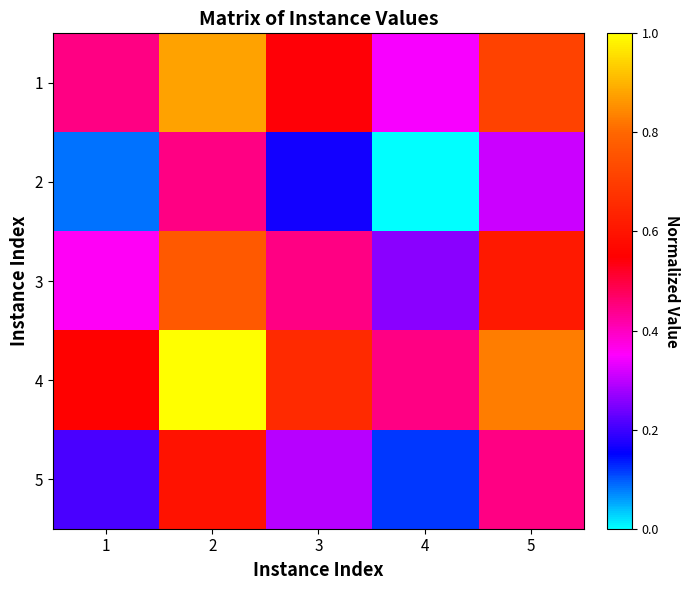

What is the spread (max minus min) of values at 5?

0.5